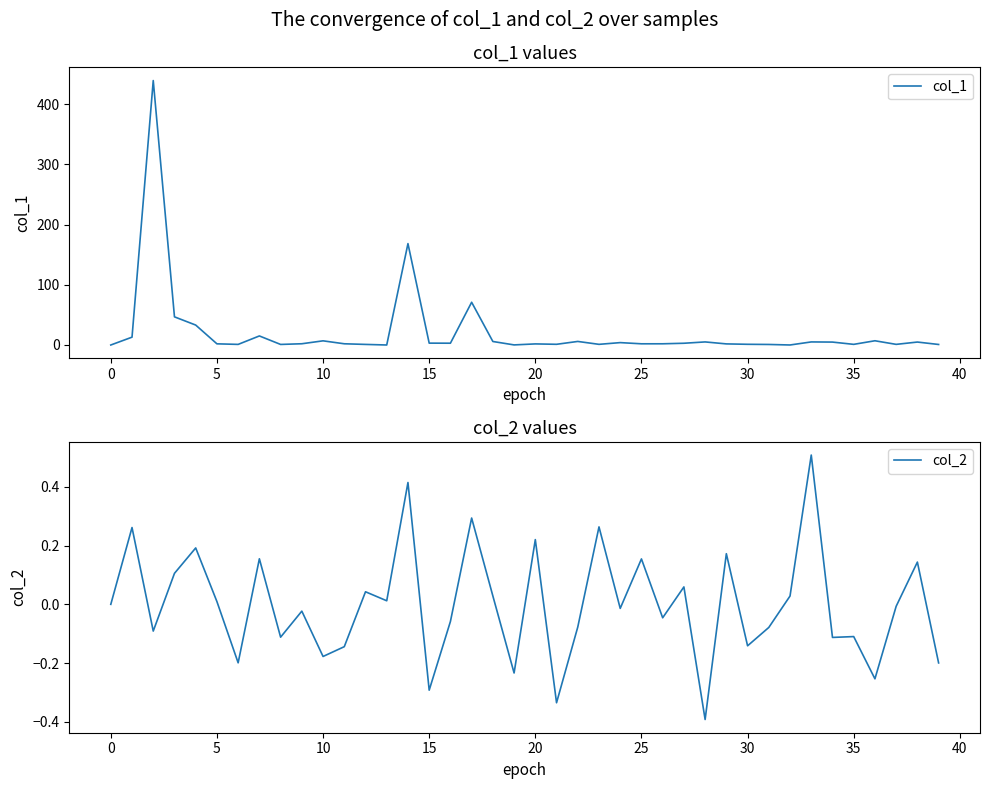

True or false: col_2 and col_1 cross at least once.

True